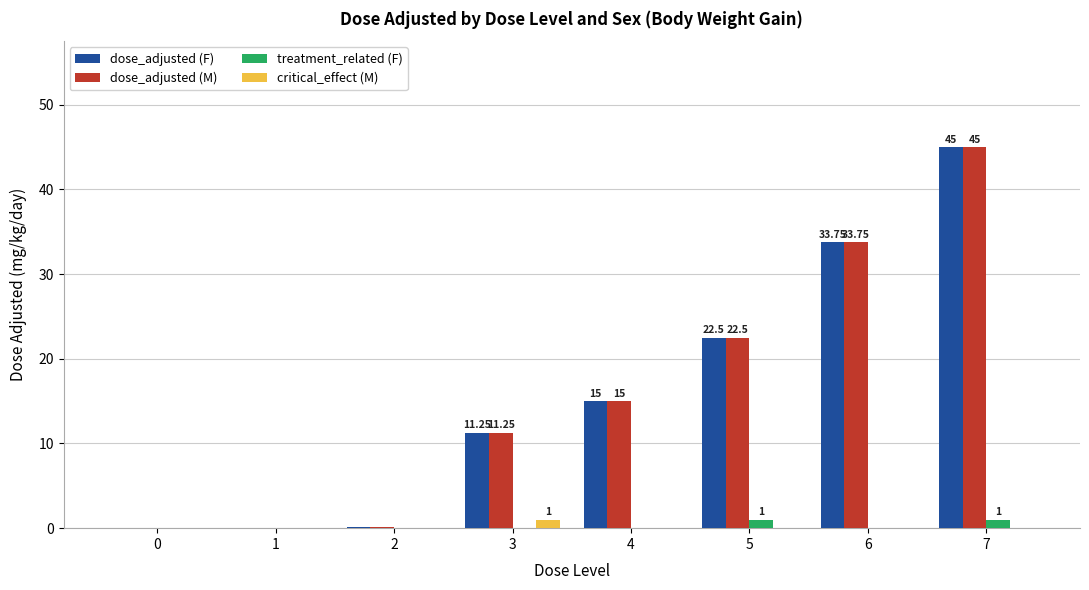

At which category is the sum across all series the highest?

7